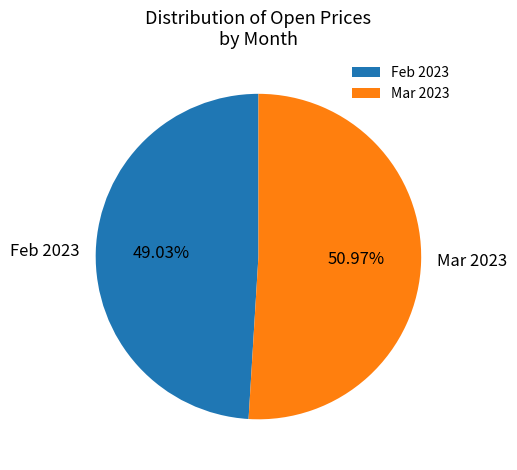

Combined, do Feb 2023 and Mar 2023 account for over 50%?

Yes